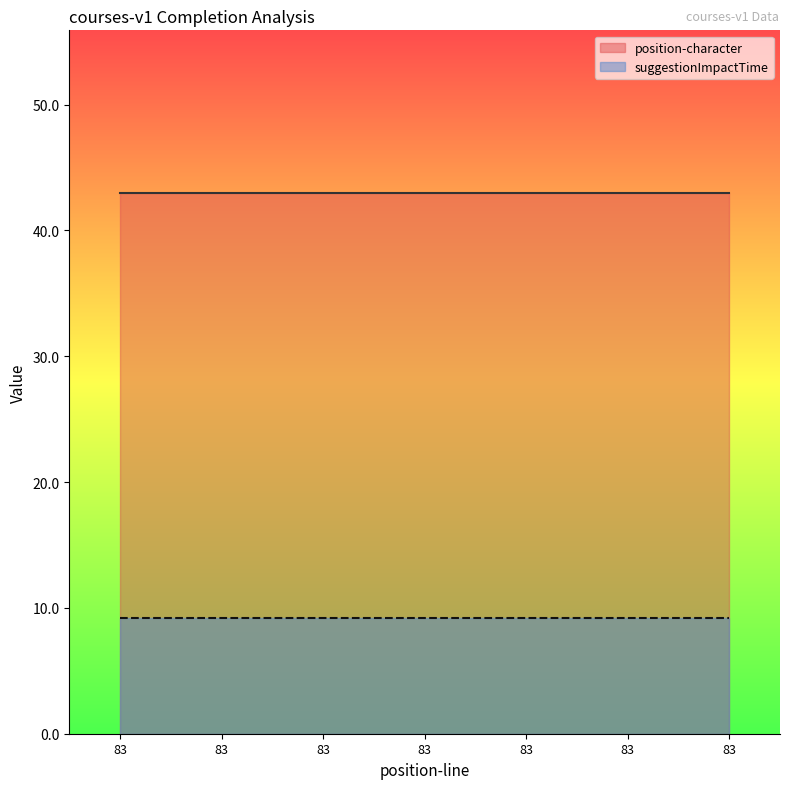

Which series has the largest range (max minus min)?

position-character